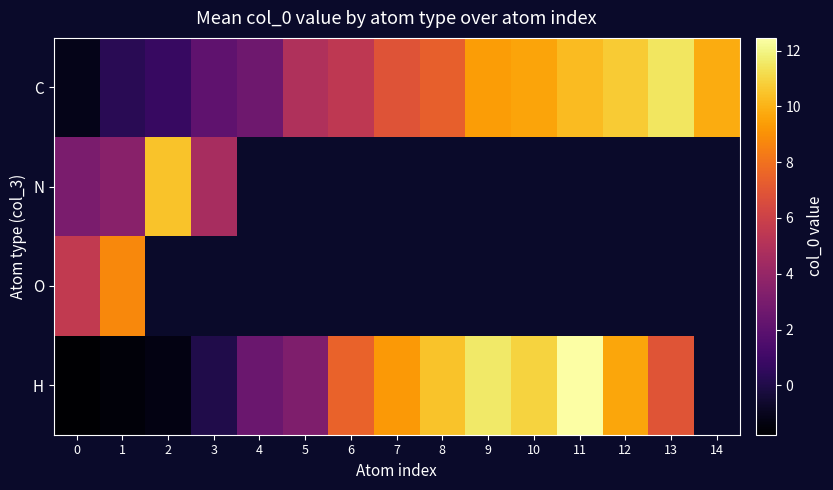

Which series has the largest total across all categories?

C